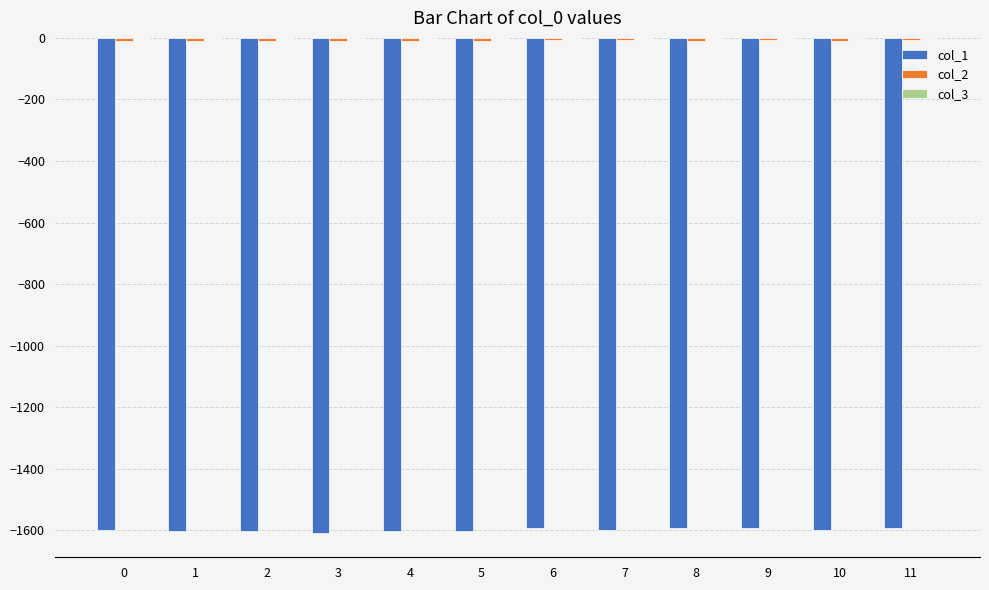

The value of col_1 at 5 is -651.9. True or false?

False